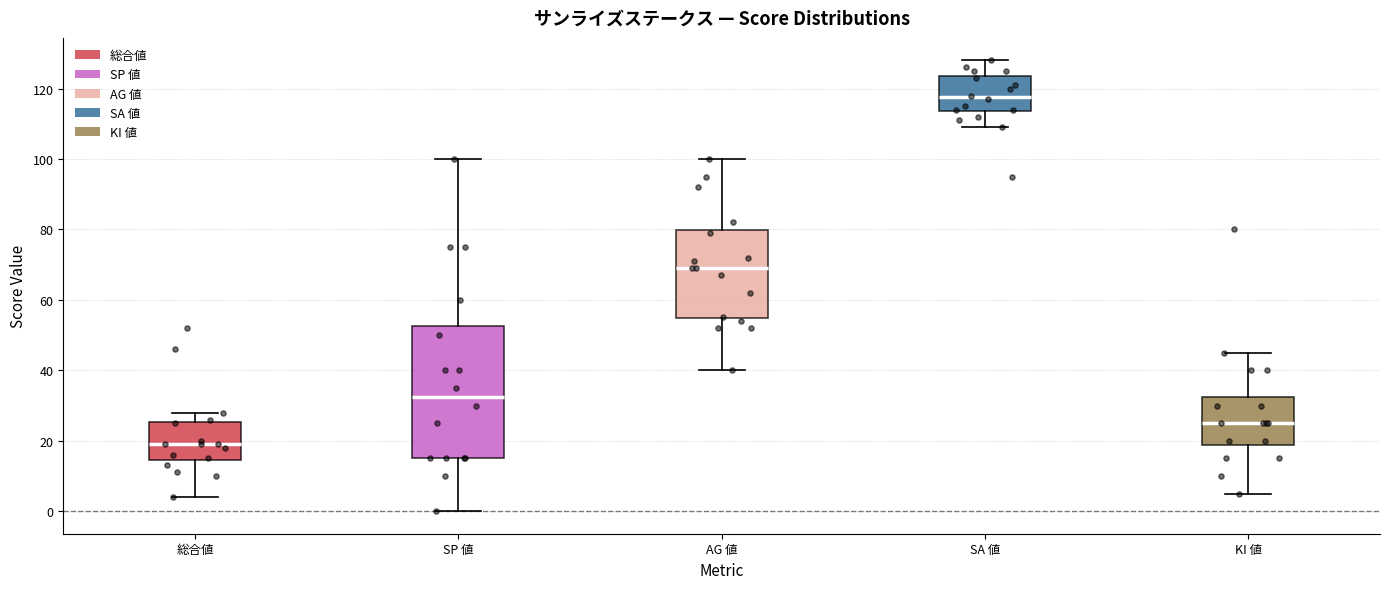

Comparing the boxes themselves (not the whiskers), which one is the tallest?

SP 値